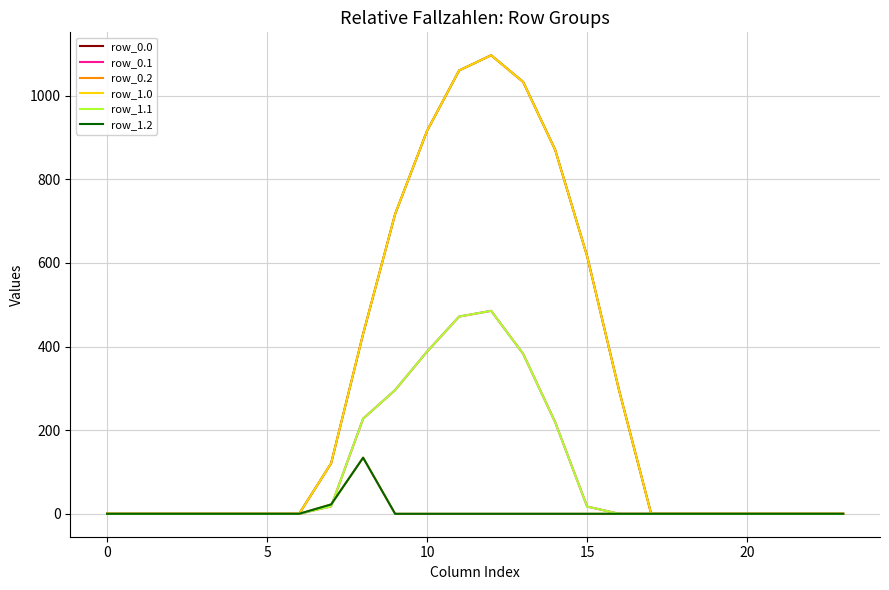

What is the average value of the row_1.0 series?

298.1